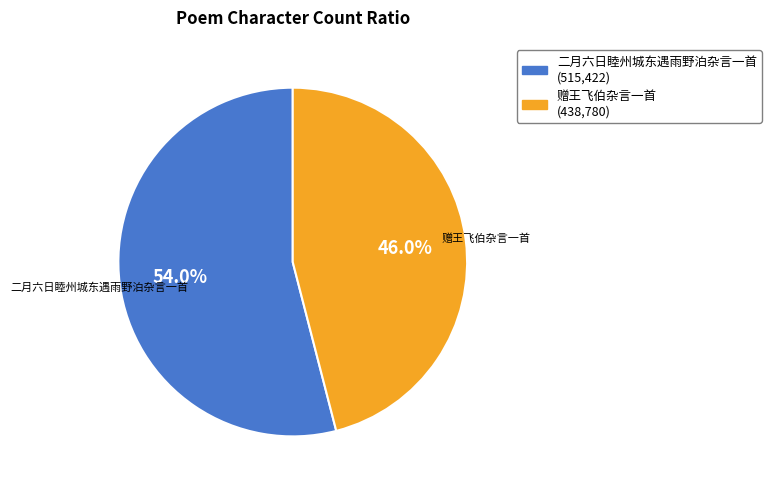

Which category has the biggest portion of the pie?

二月六日睦州城东遇雨野泊杂言一首